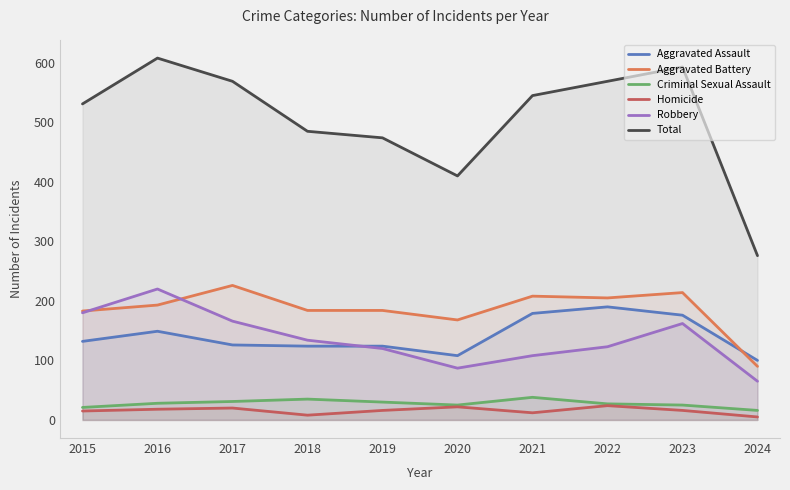

True or false: Homicide has more than 0 points higher than both neighbors.

True